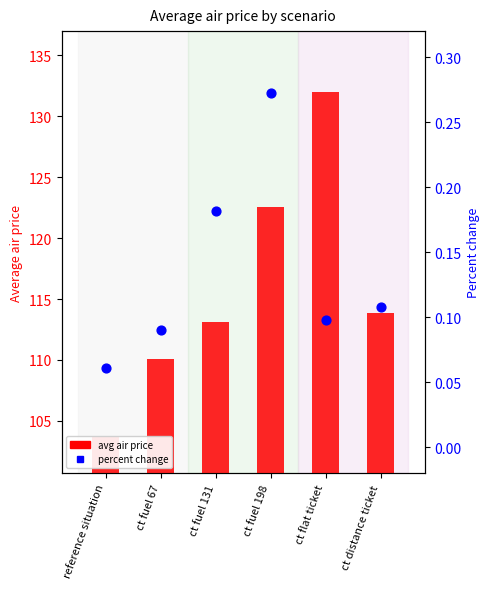

At how many categories does at least one series exceed 5?

6